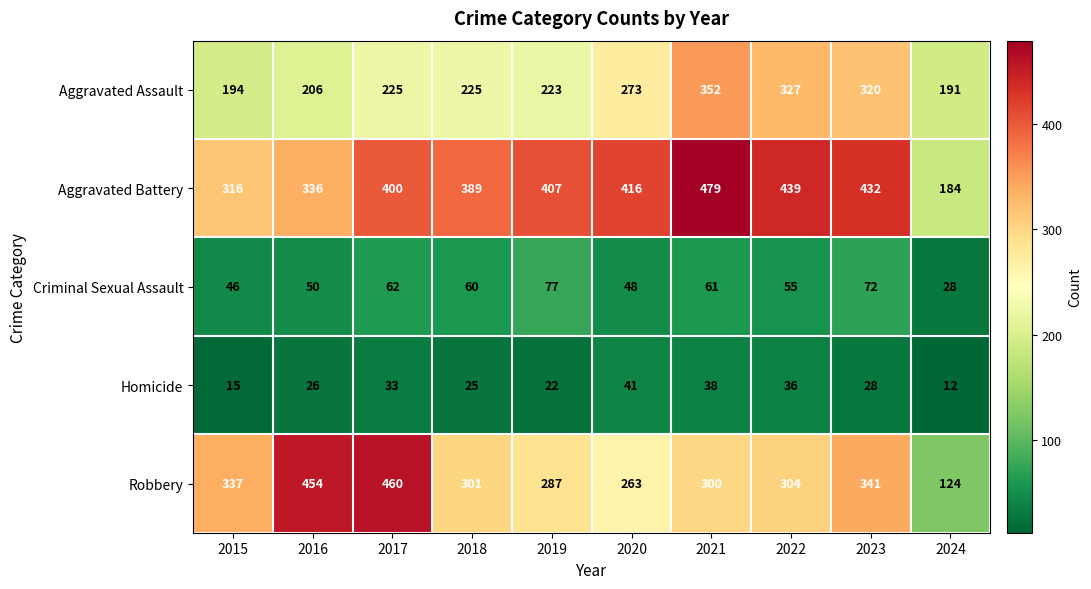

Which series has the largest total across all categories?

Aggravated Battery